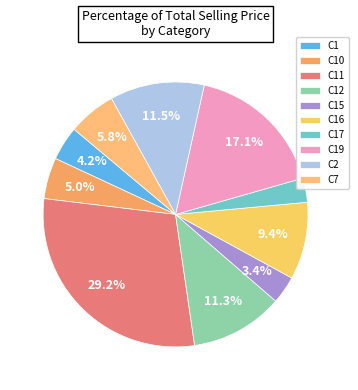

Which has a higher value, C12 or C17?

C12